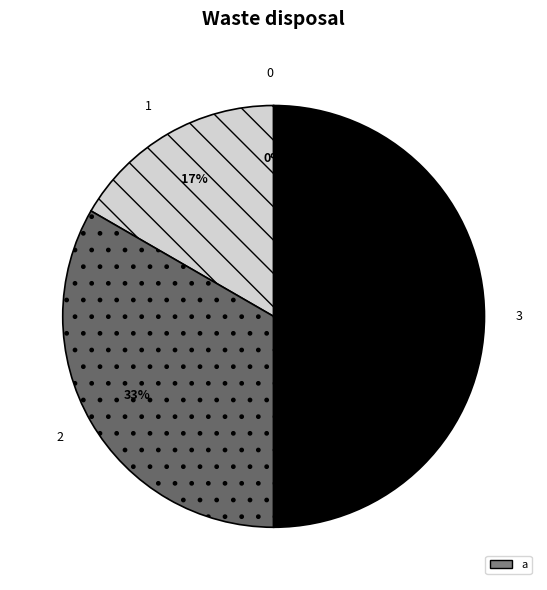

To the nearest percent, what is the difference between the 2 and 3 slice percentages?

17%